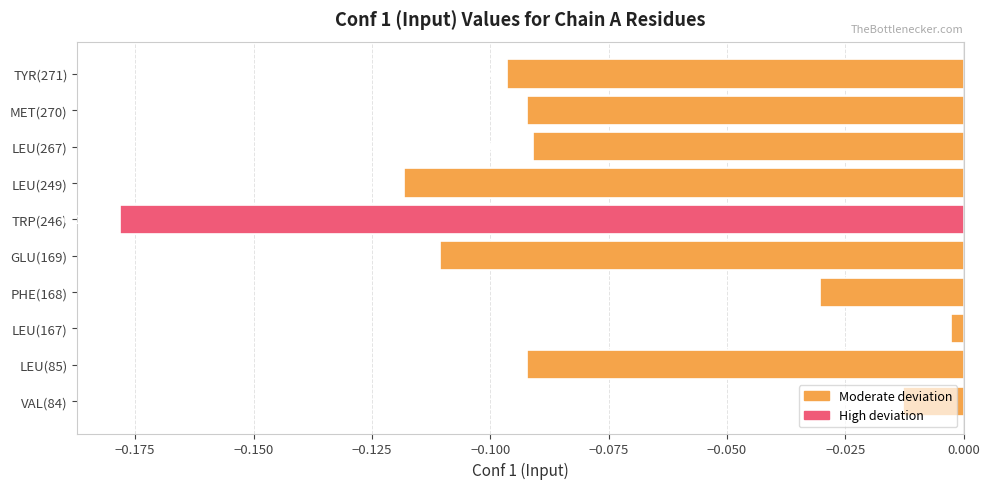

Between LEU(85) and LEU(267), which is larger?

LEU(267)